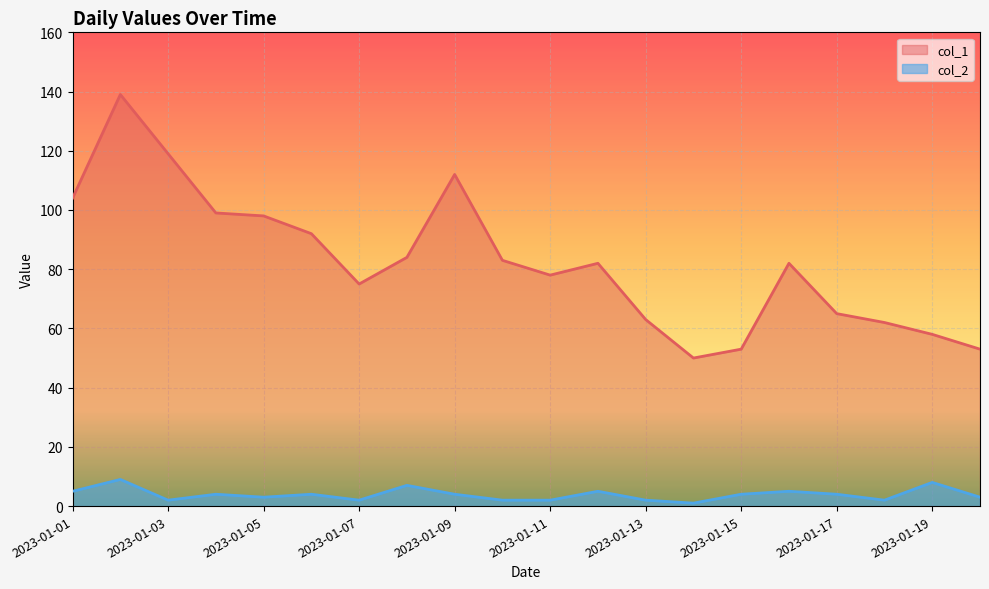

True or false: col_2 has more than 2 interior local peaks.

True